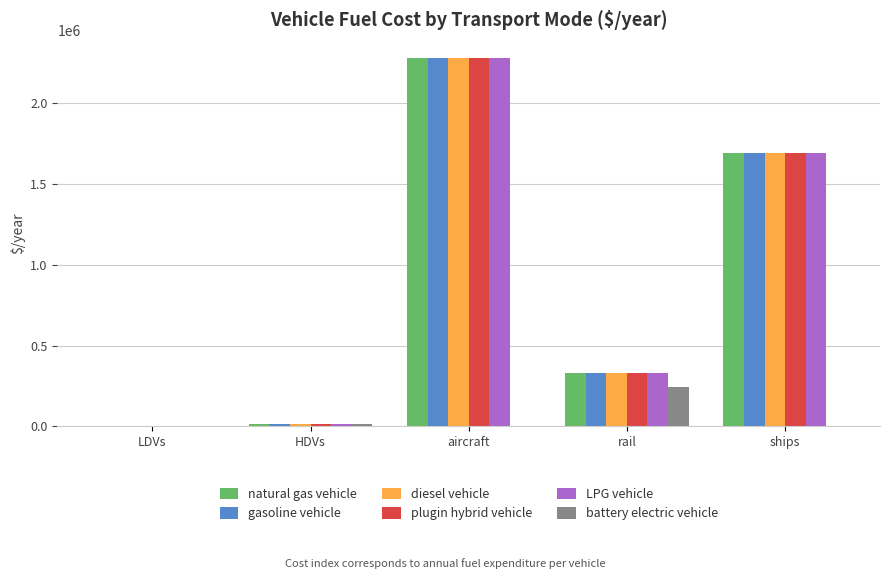

Which label corresponds to the largest value in the chart?

aircraft